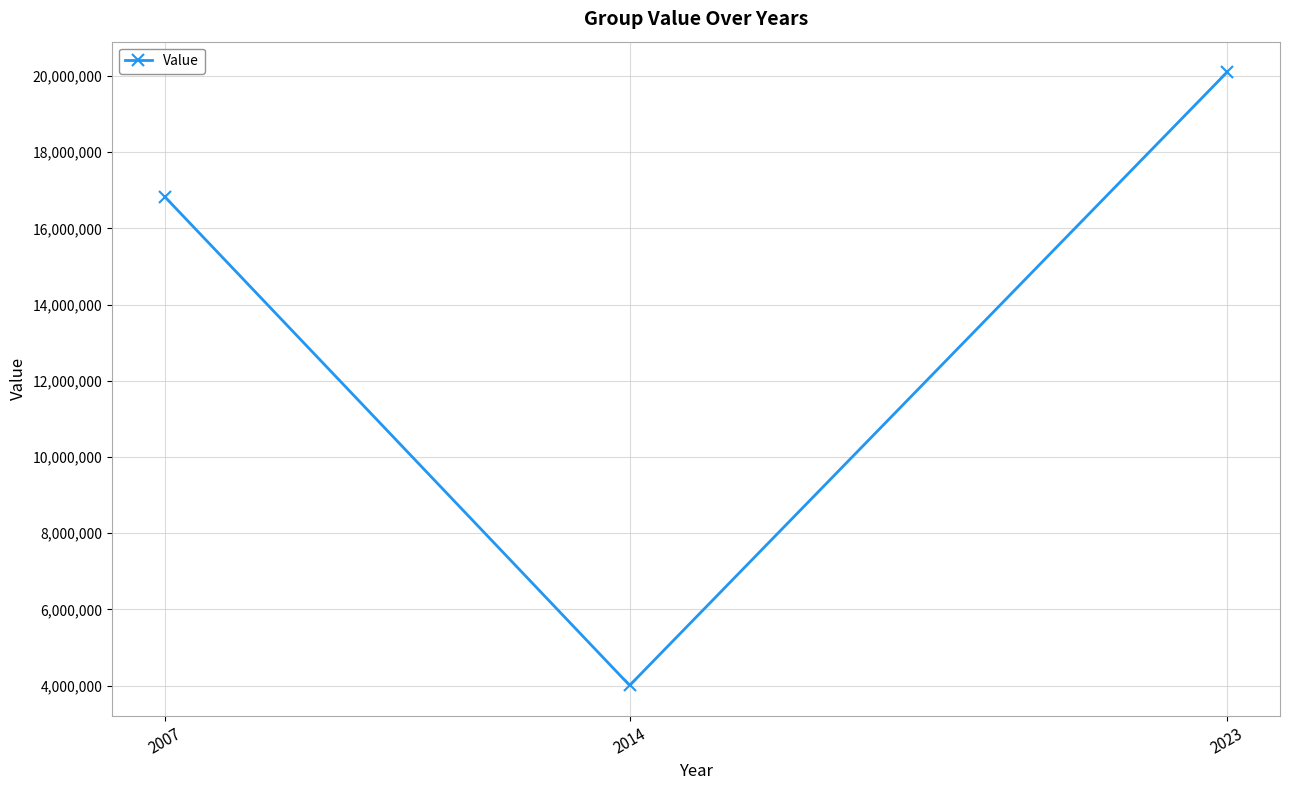

Reading left to right, transcribe all the data shown in this chart.

2007=16823445.7	2014=4005582.3	2023=20098221.3